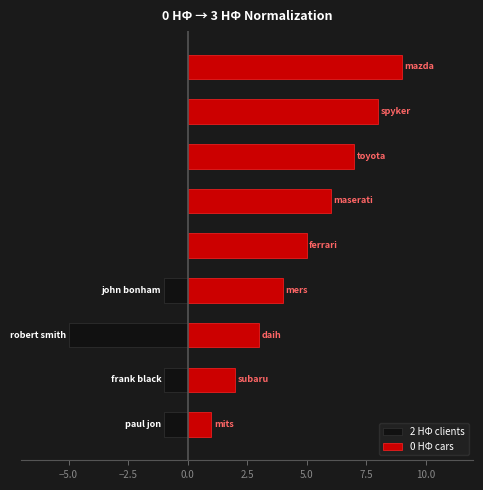

What is the difference between the second highest and minimum values?

7